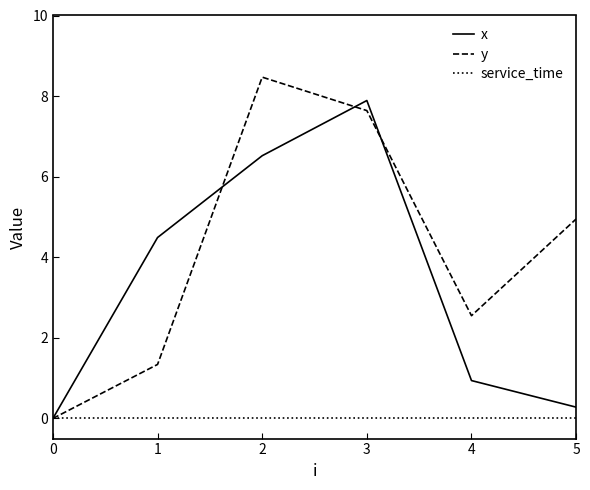

Read the x value at 4.

0.9